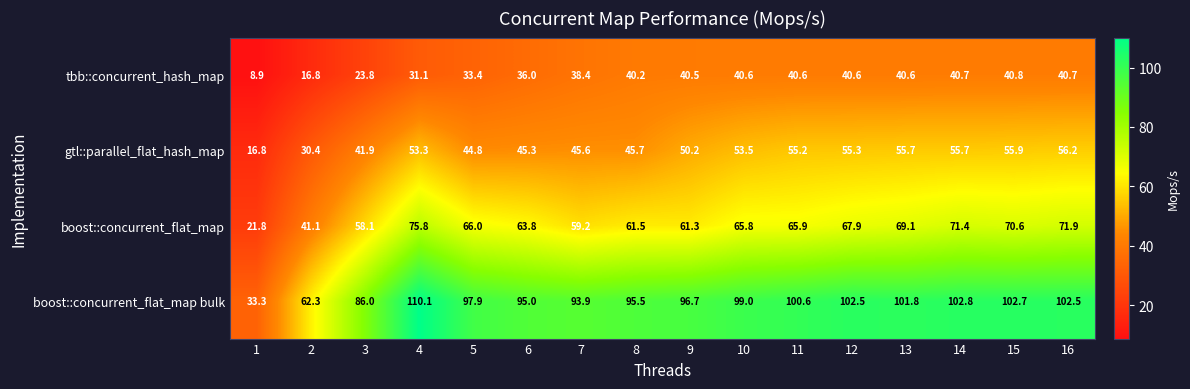

What is the difference between the highest and lowest values at 4?

79.0